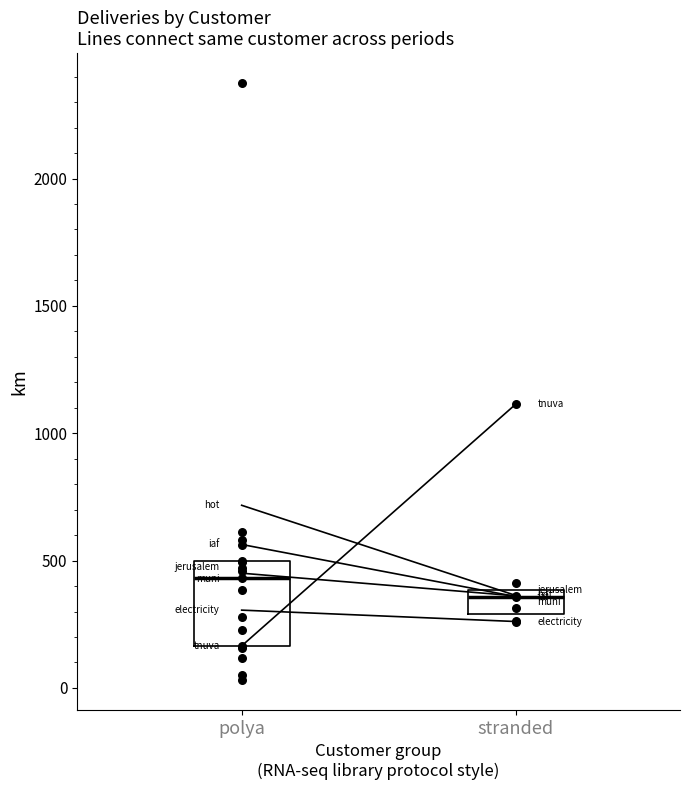

At which category is the sum across all series the highest?

stranded